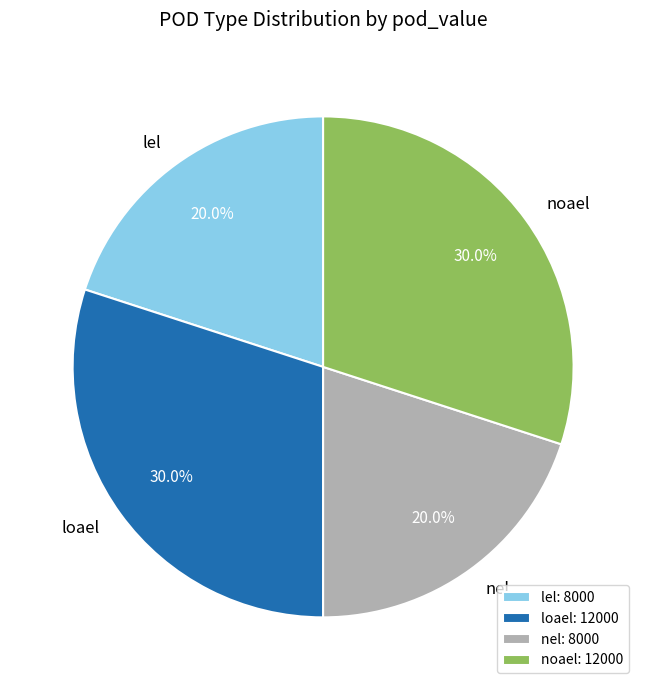

How many segments does this pie chart have?

4